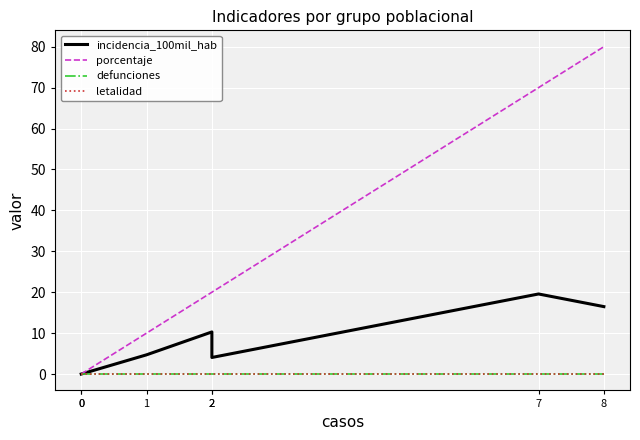

Reading left to right, list all the values displayed in this chart.

incidencia_100mil_hab: 0.0	0.0	4.7	10.3	4.0	19.6	16.5
porcentaje: 0.0	0.0	10.0	20.0	20.0	70.0	80.0
defunciones: 0.0	0.0	0.0	0.0	0.0	0.0	0.0
letalidad: 0.0	0.0	0.0	0.0	0.0	0.0	0.0